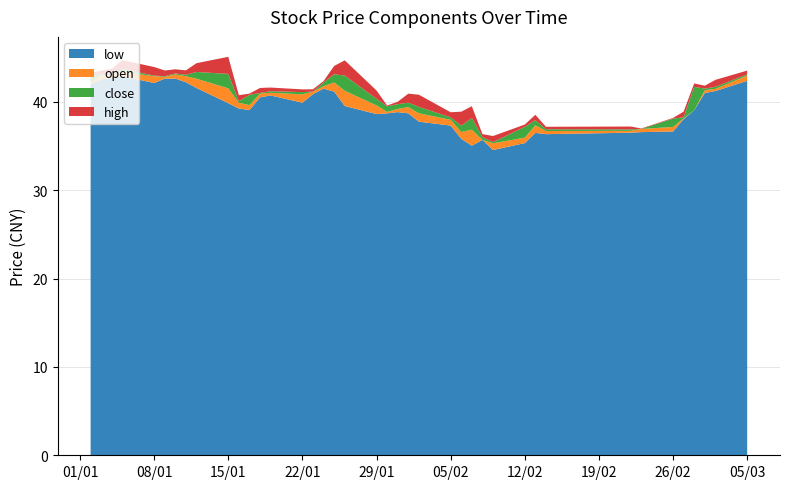

Reading left to right, list all the values displayed in this chart.

low: 42.0	42.5	42.7	42.9	42.1	42.6	42.6	42.2	41.6	39.8	39.2	39.1	40.5	40.7	39.9	40.9	41.5	41.1	39.5	38.6	38.7	38.8	38.7	37.7	37.3	35.8	35.0	35.7	34.5	35.3	36.5	36.3	36.5	36.6	36.6	38.0	39.0	41.0	41.2	42.4
open: 42.2	43.0	43.0	43.4	42.9	42.8	43.1	42.9	42.6	41.5	39.9	39.6	40.9	41.0	40.8	41.1	41.8	42.2	41.2	39.6	38.8	39.2	39.4	38.7	38.0	36.6	36.8	35.7	35.3	35.9	37.3	36.7	36.7	36.9	37.1	38.1	39.0	41.3	41.5	43.0
close: 43.0	42.8	43.0	43.0	42.8	42.9	43.2	42.7	41.8	39.9	39.7	40.8	41.0	40.8	41.1	41.1	42.2	41.3	39.5	38.8	39.5	39.7	38.9	38.0	37.7	35.9	35.5	36.0	35.4	37.2	36.8	36.5	36.9	36.9	38.1	38.3	41.7	41.5	41.7	43.1
high: 43.2	43.2	43.7	44.0	43.8	43.5	43.7	43.2	42.8	41.8	40.4	40.9	41.6	41.3	41.4	41.4	42.3	42.2	41.2	39.8	39.6	40.0	39.9	39.3	38.3	37.4	36.8	36.3	36.1	37.4	37.4	36.8	37.2	37.0	38.2	38.9	42.1	41.8	42.5	43.5